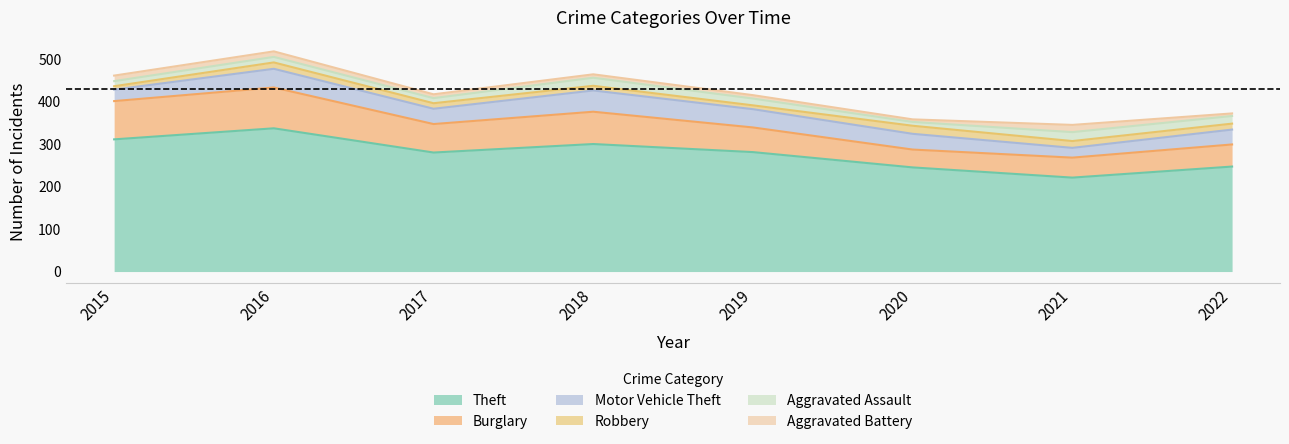

Which series has the largest total across all categories?

Theft